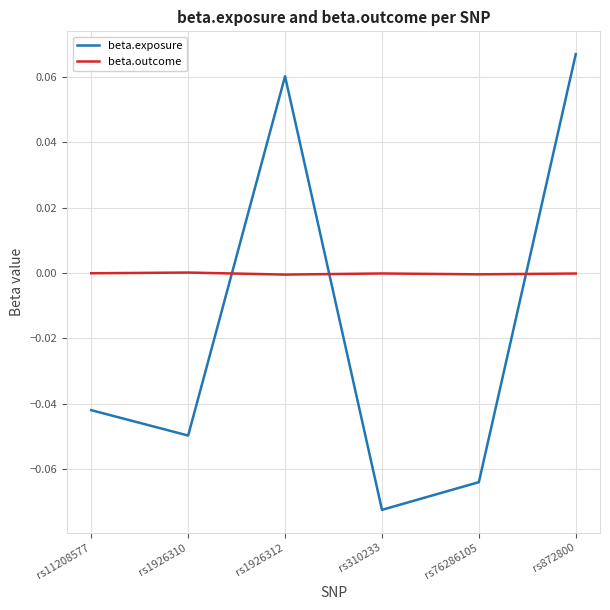

The beta.outcome series shows -0.0 at rs11208577. True or false?

True